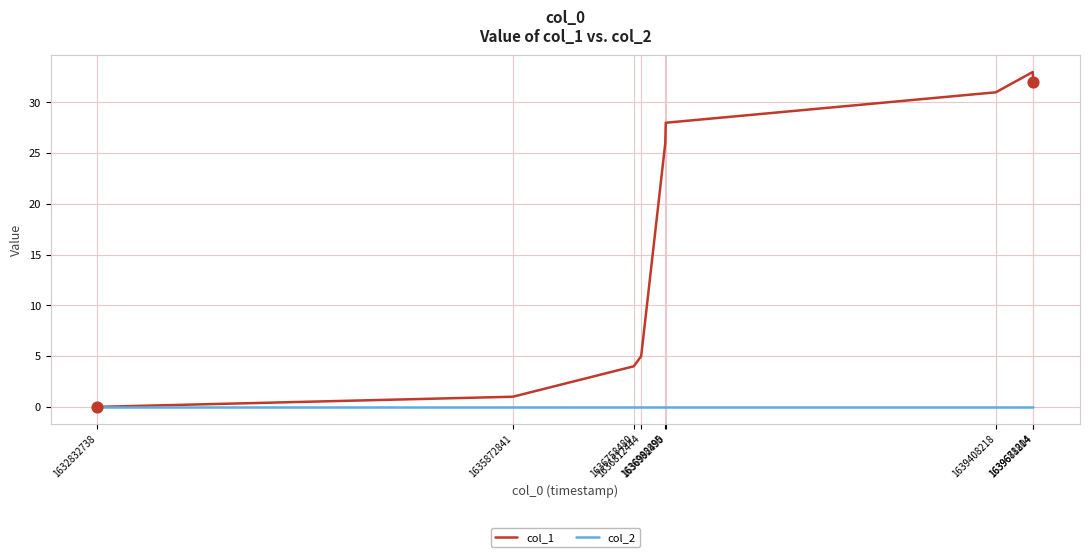

Which series has the largest total across all categories?

col_1